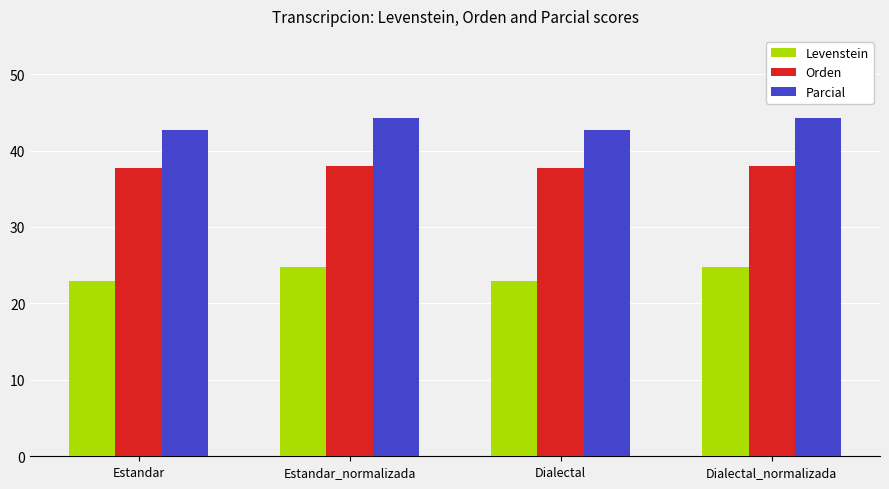

What is the spread (max minus min) of values at Estandar?

19.7